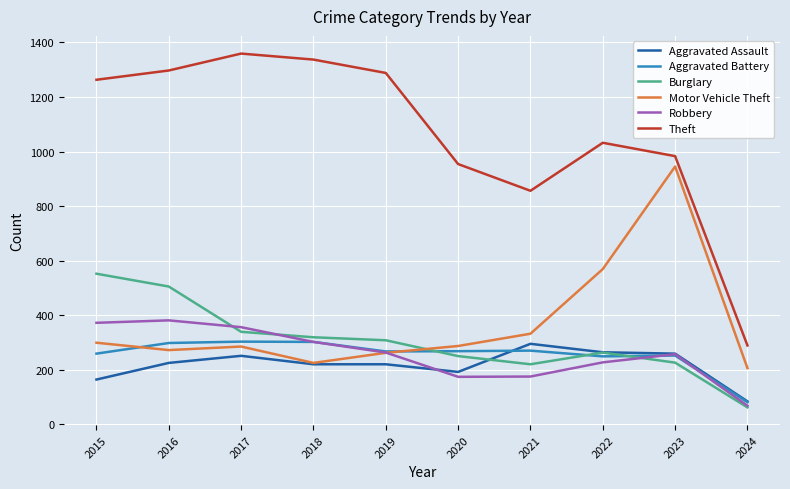

What are all the series names shown in the legend?

Aggravated Assault, Aggravated Battery, Burglary, Motor Vehicle Theft, Robbery, Theft